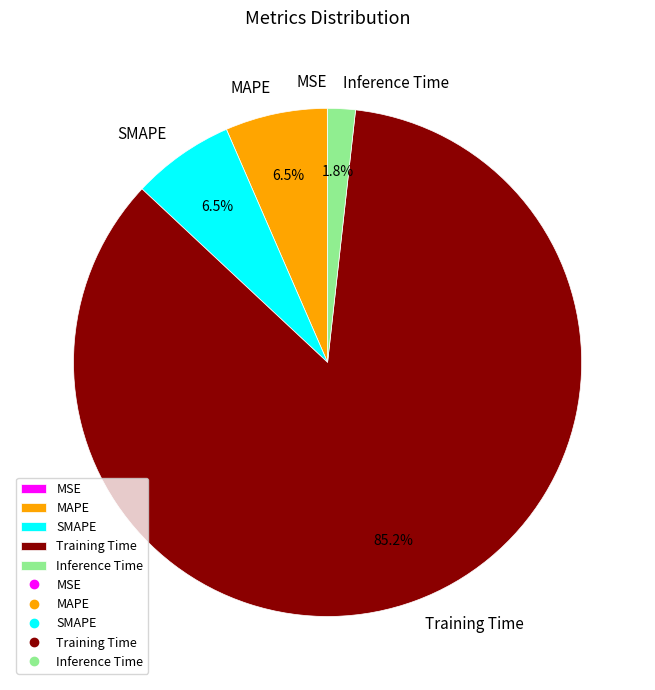

What is the majority slice?

Training Time